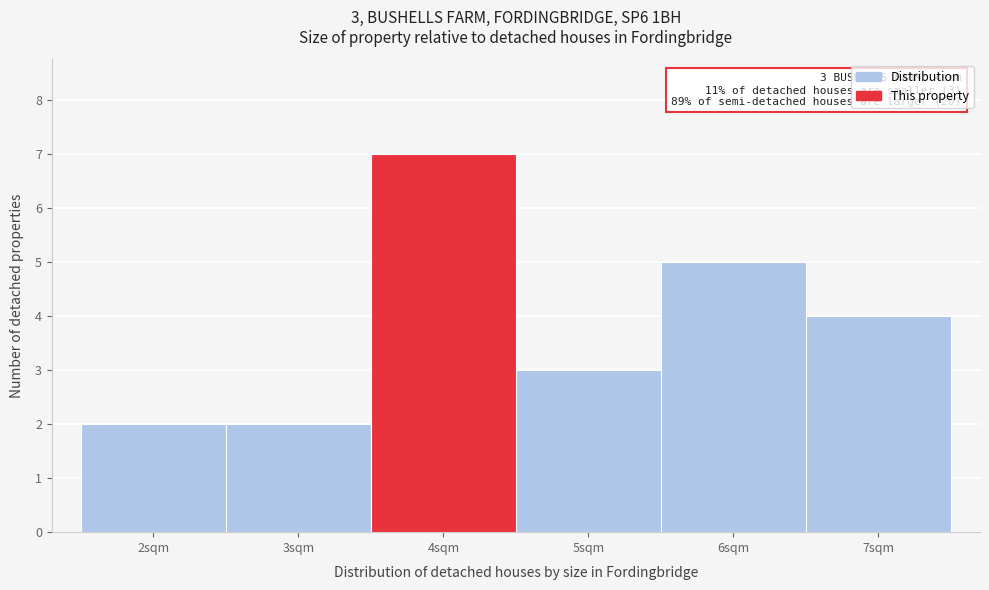

Which range on the x-axis has the tallest bar?

3.5 to 4.5